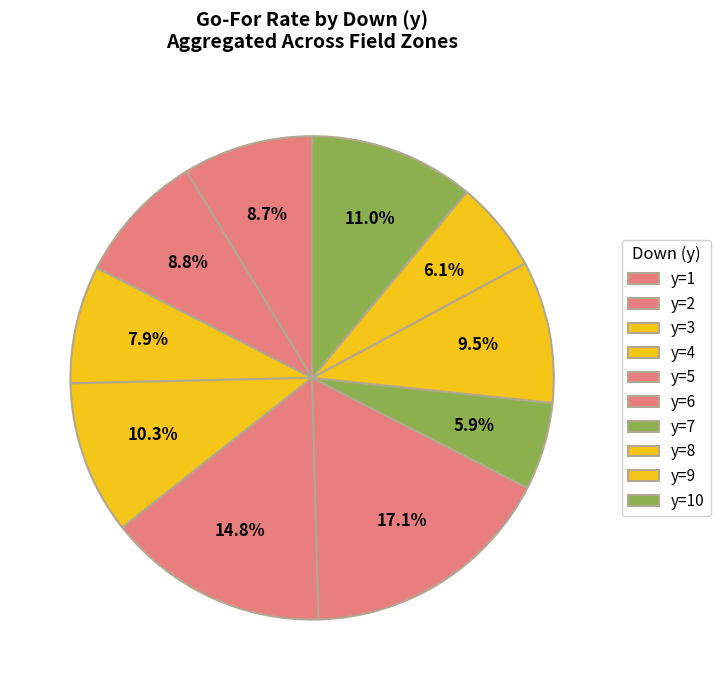

Which slice is the smallest?

y=7